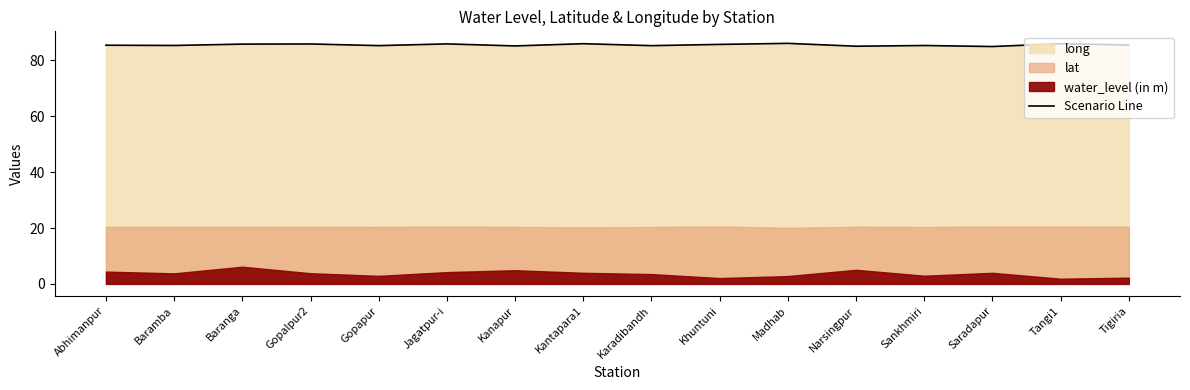

What is the value of the 15th point from the left?

86.0